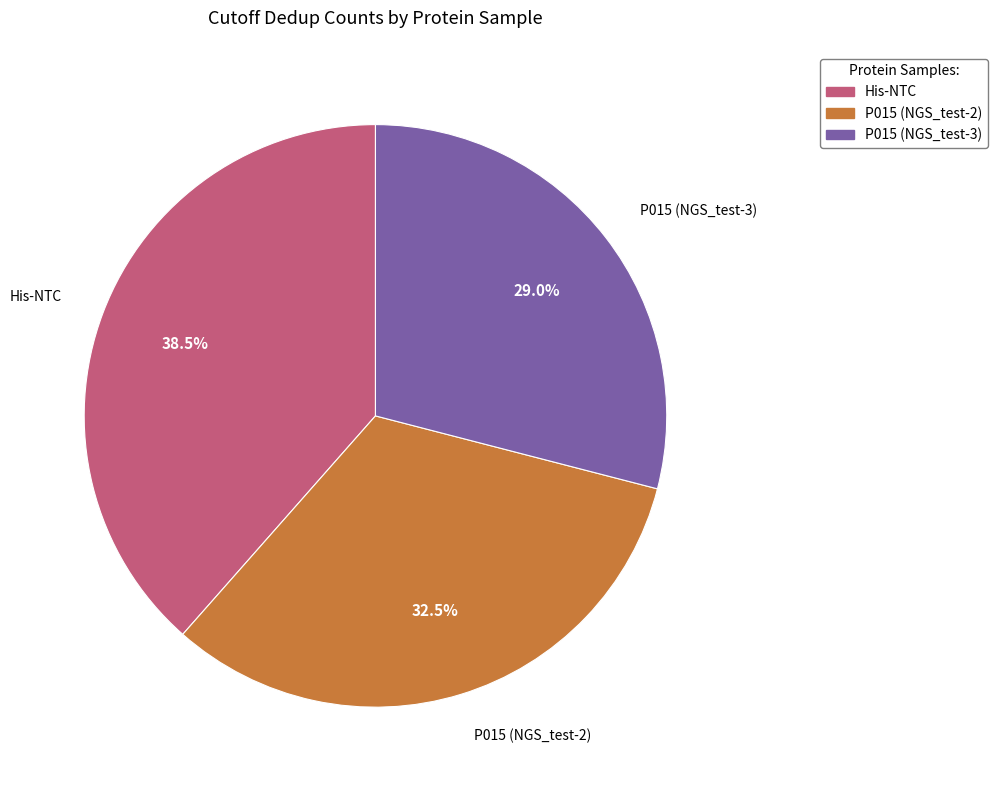

How many slices are in this pie chart?

3